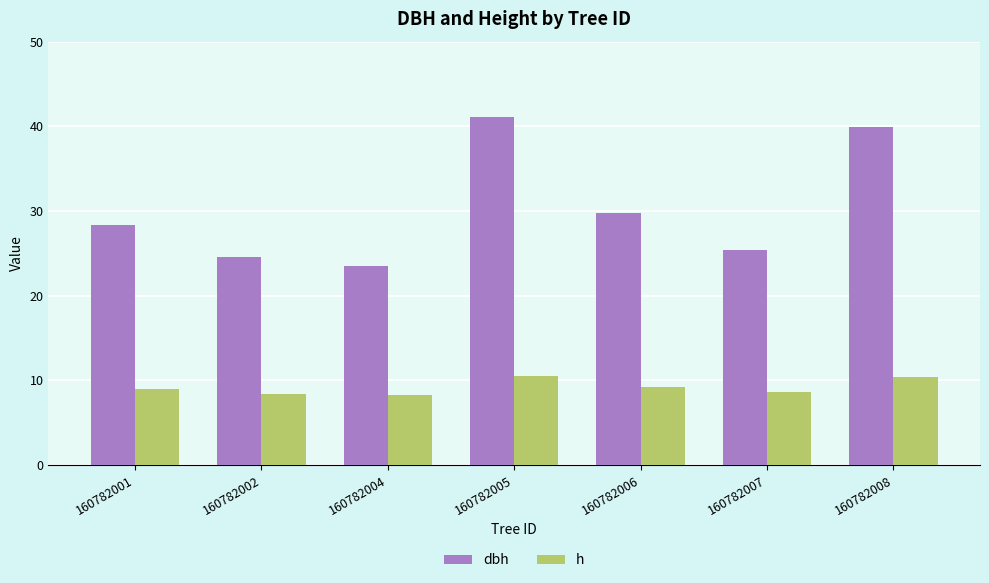

Which series has the largest total across all categories?

dbh